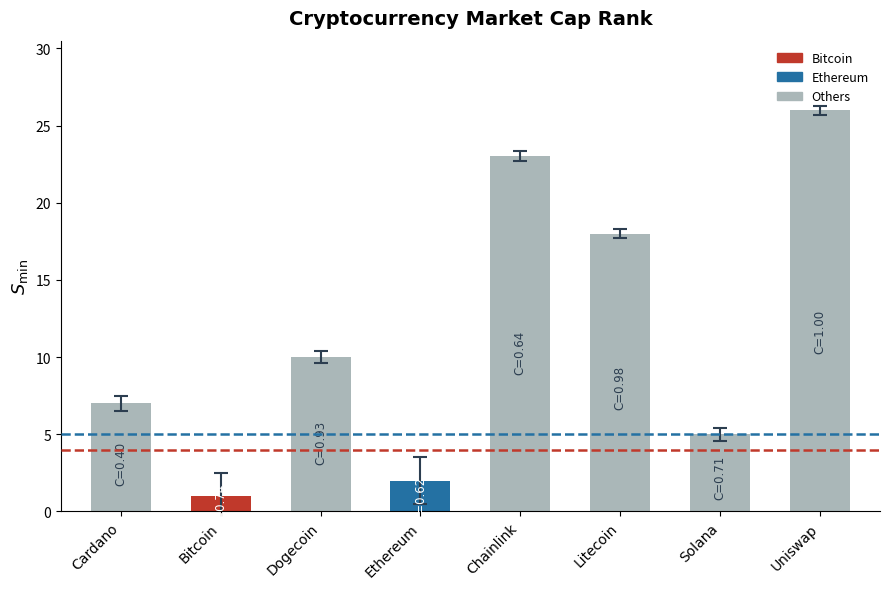

Rank the categories by value from lowest to highest.

Bitcoin, Ethereum, Solana, Cardano, Dogecoin, Litecoin, Chainlink, Uniswap